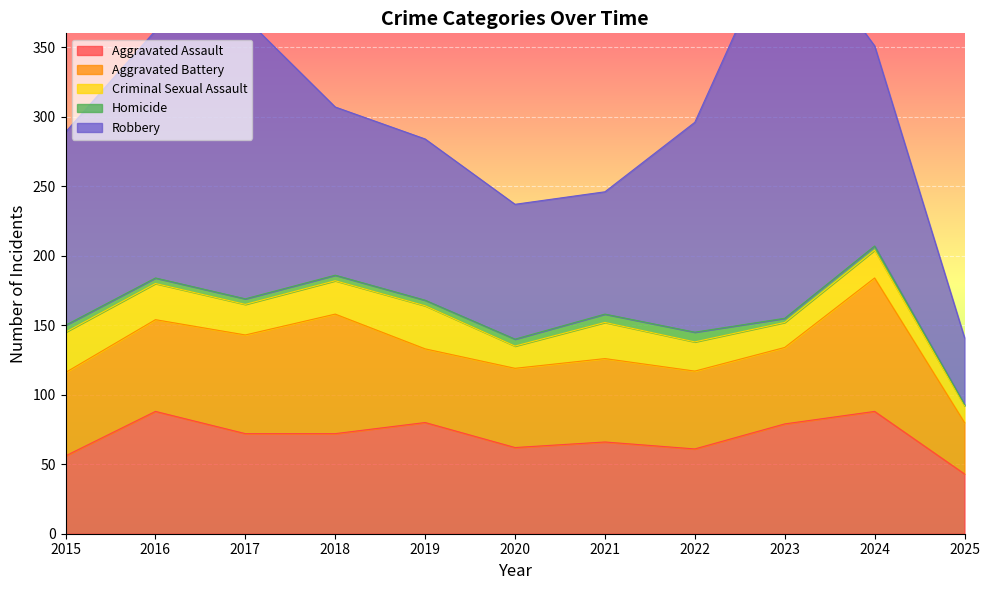

True or false: Criminal Sexual Assault and Homicide intersect in this chart.

False